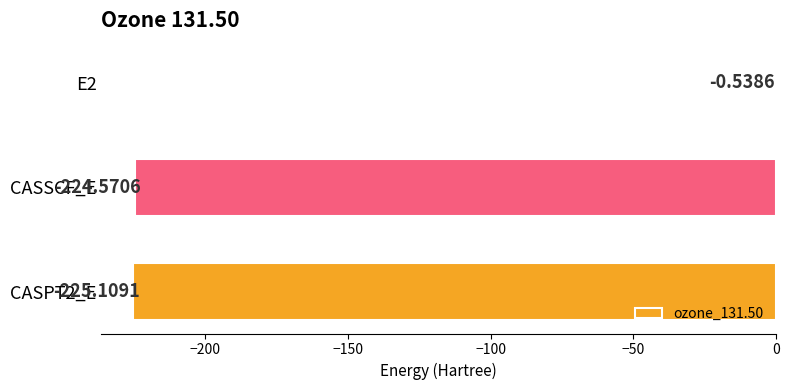

What is the sum of all values?

-450.2